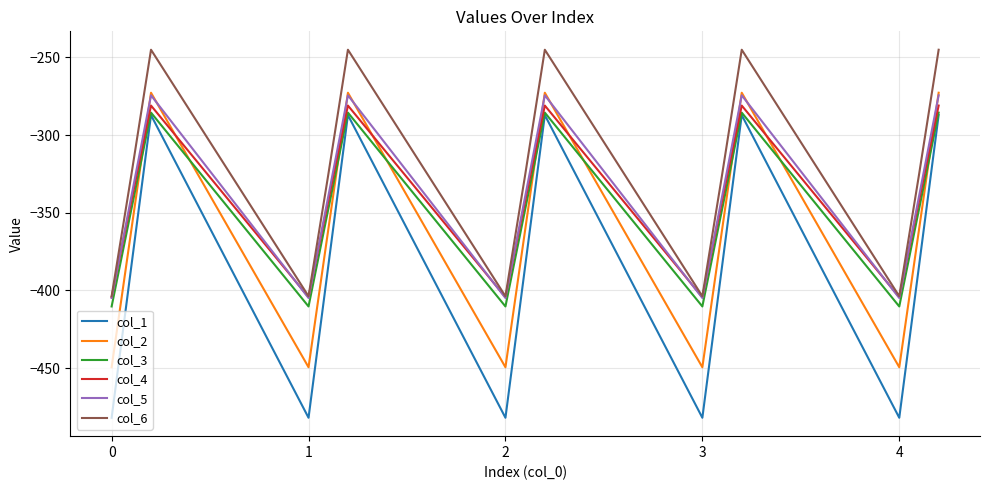

What is the minimum value for col_6?

-403.8